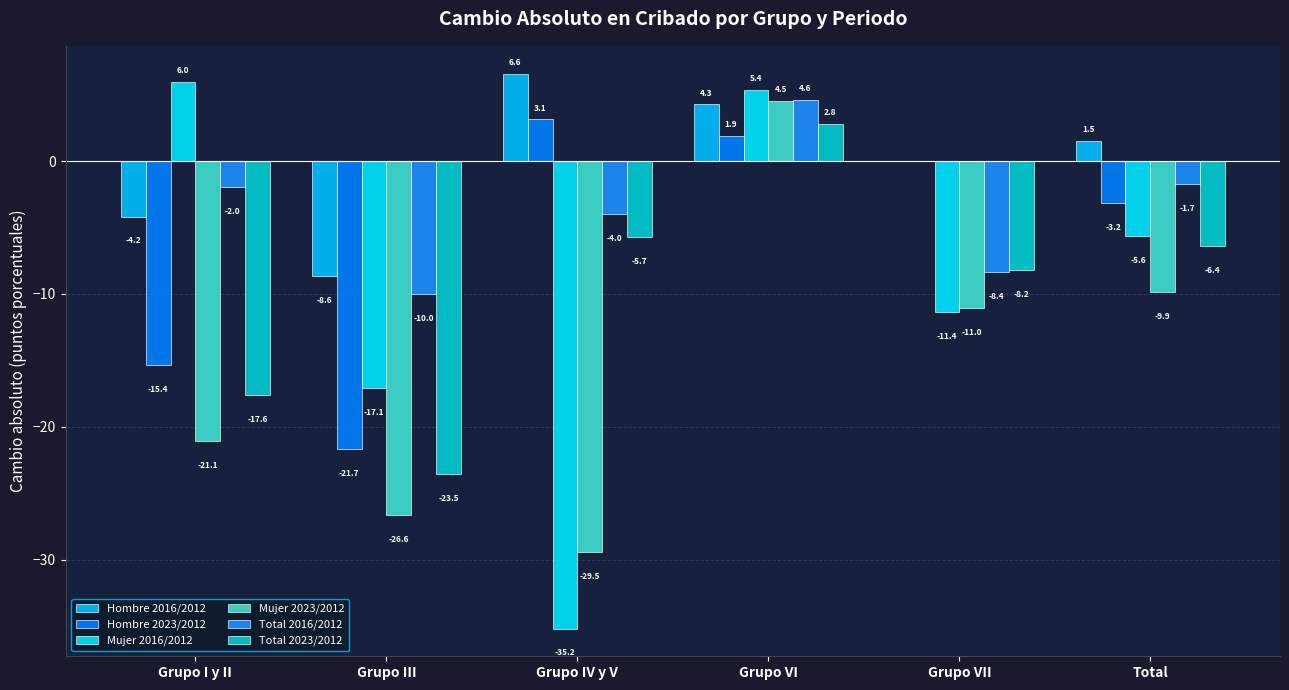

Where is Total 2023/2012 nearest to the value -10?

Grupo VII